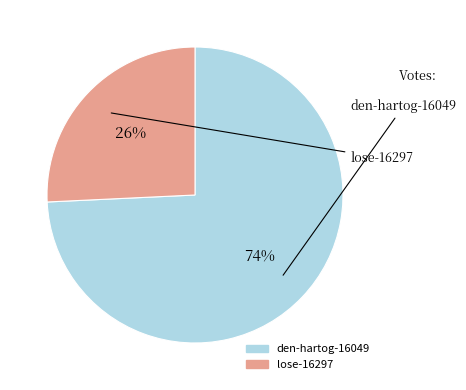

To the nearest percent, what portion does lose-16297 represent?

26%